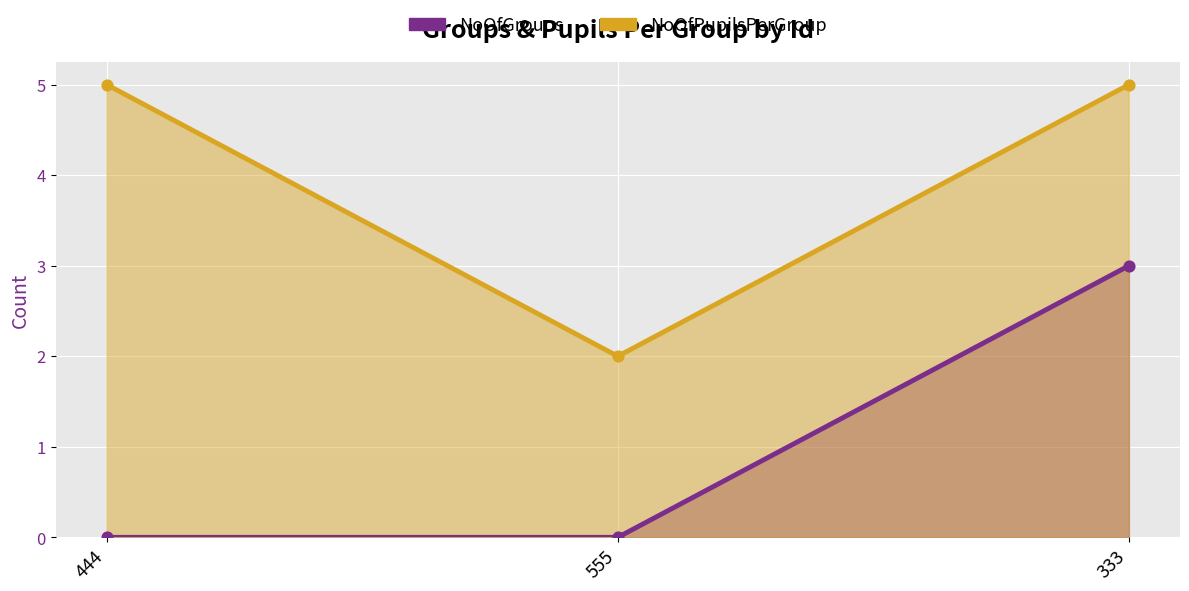

At how many categories does at least one series exceed 3?

2